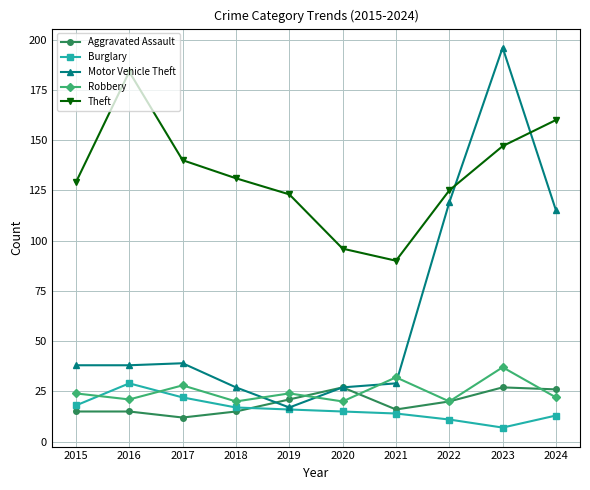

List the labels in order of Theft value, largest first.

2016, 2024, 2023, 2017, 2018, 2015, 2022, 2019, 2020, 2021